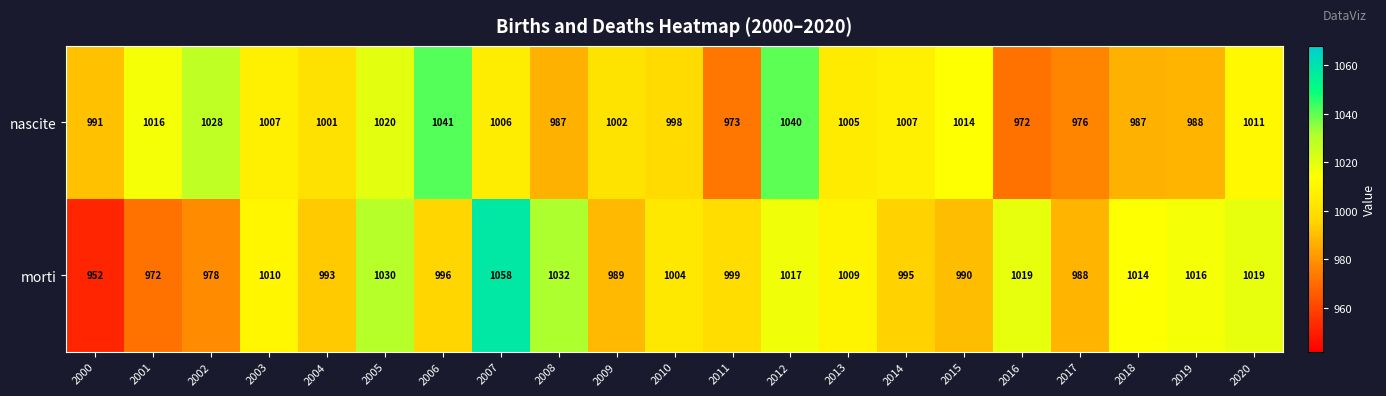

The value of nascite at 2007 is 1006. True or false?

True